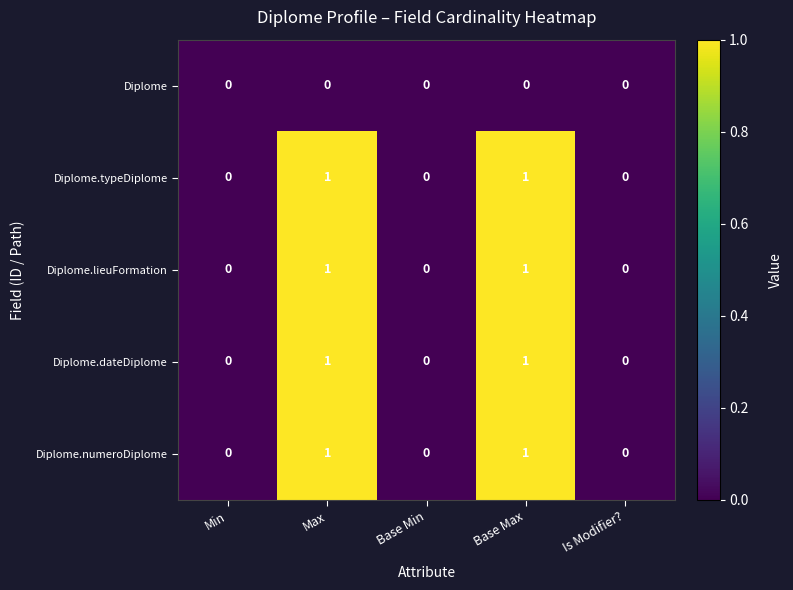

Is the value of Diplome.lieuFormation at Base Max greater than the value of Diplome.numeroDiplome at Base Min?

Yes